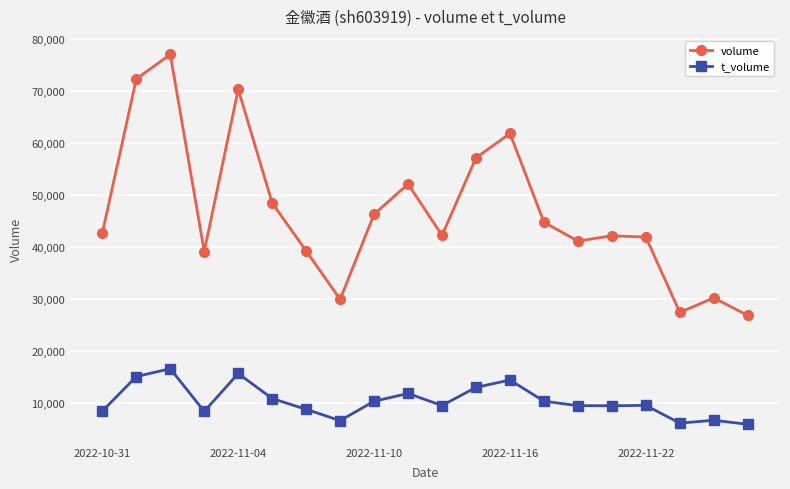

True or false: volume and t_volume cross at least once.

False